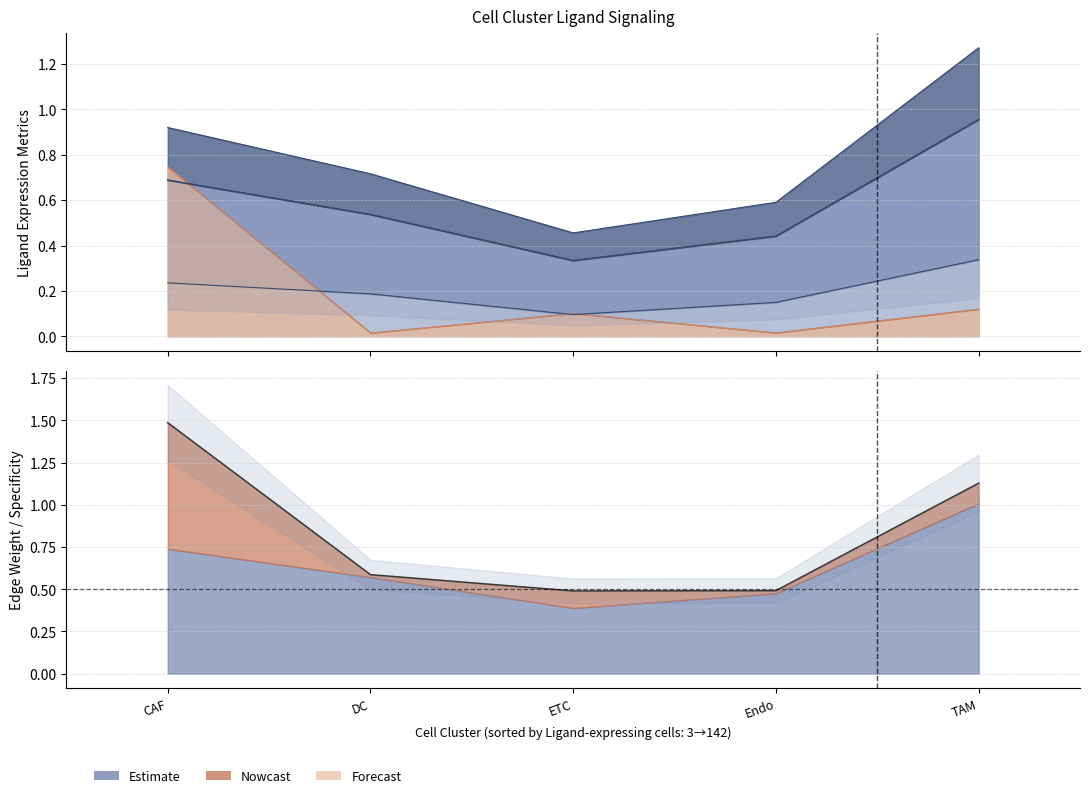

What is the difference between the values at TAM and CAF?

0.3